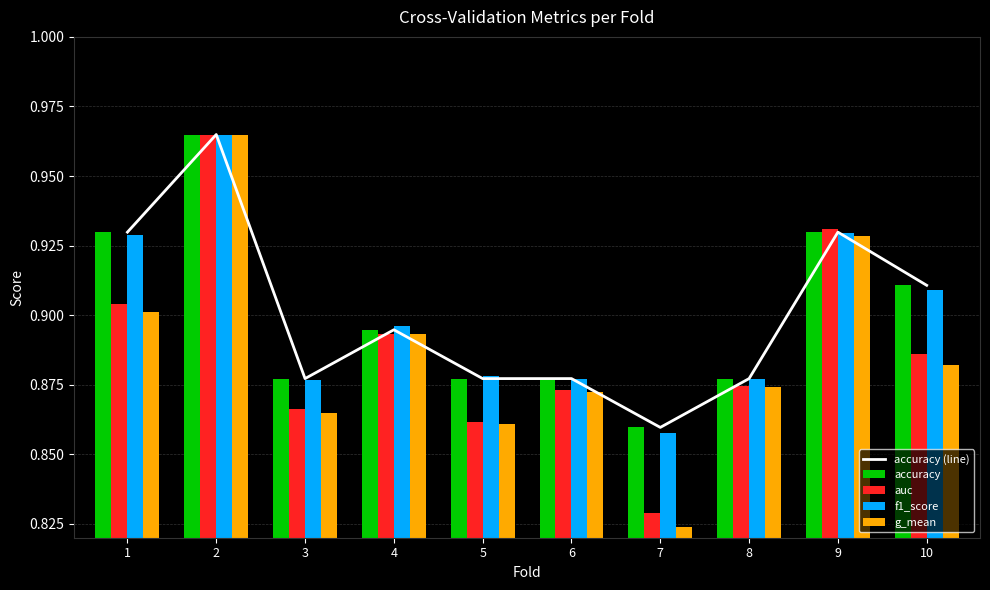

How many categories are shown in the chart?

10